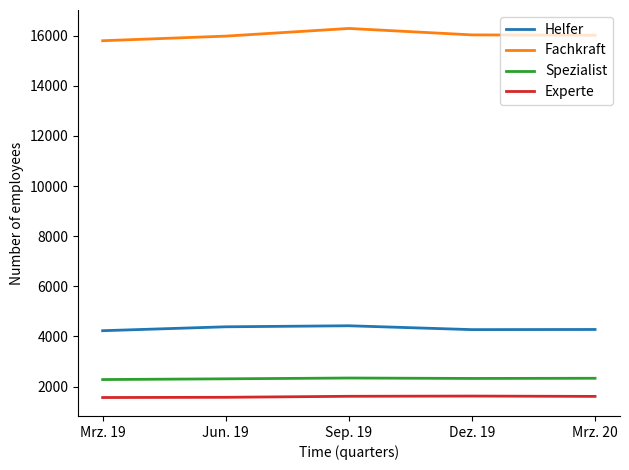

True or false: Experte and Helfer cross at least once.

False